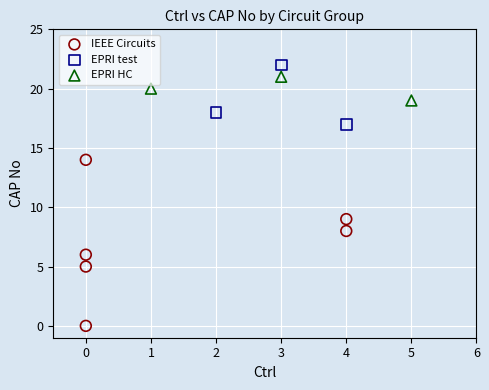

Which series contains the highest Y value?

EPRI test